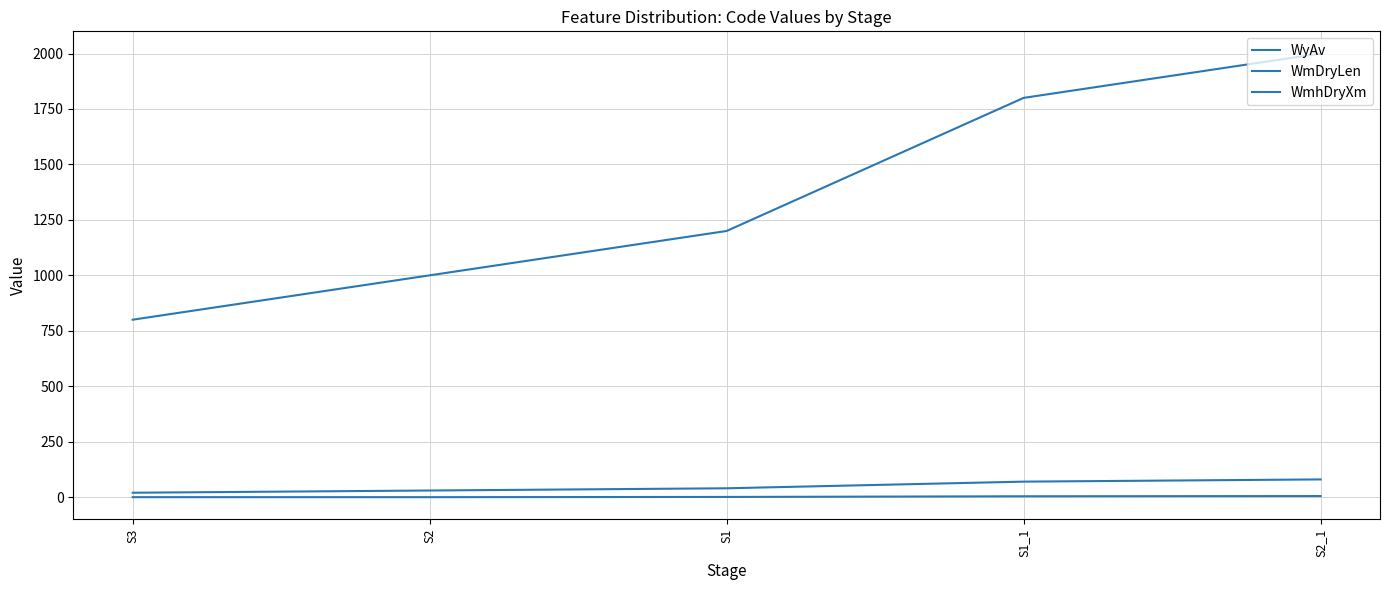

Does the chart have visible grid lines?

Yes